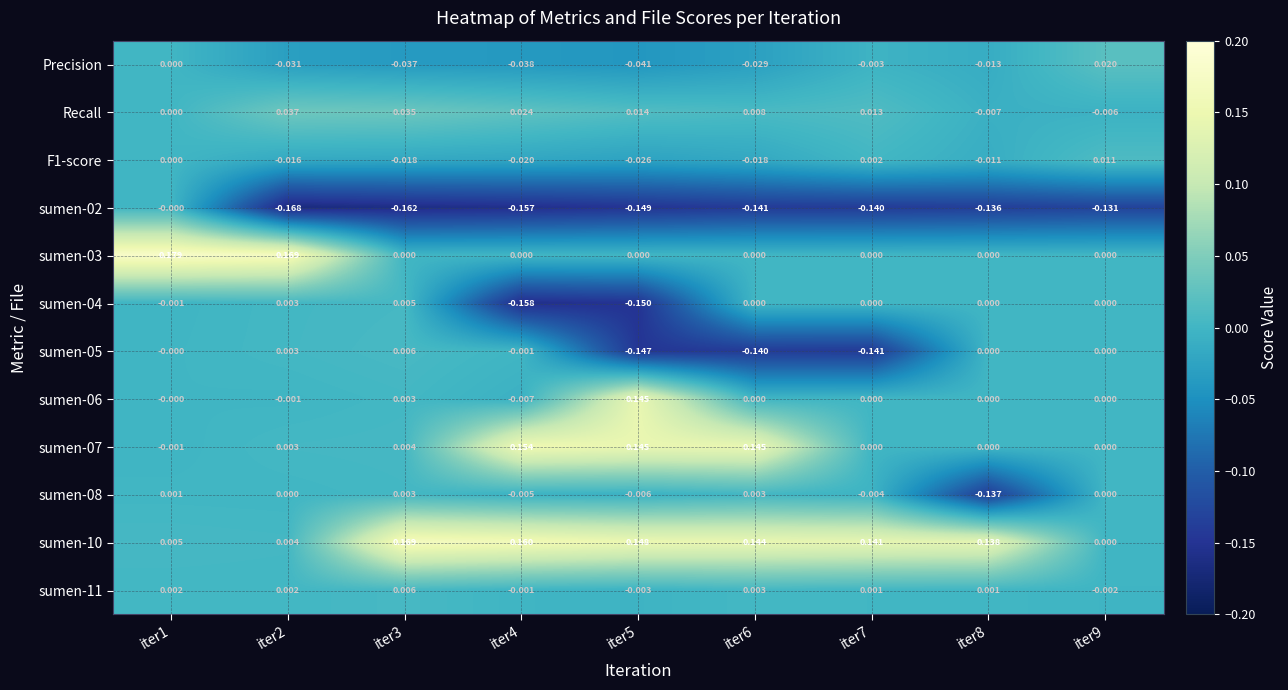

Is the value of sumen-10 at iter1 greater than the value of sumen-05 at iter7?

Yes